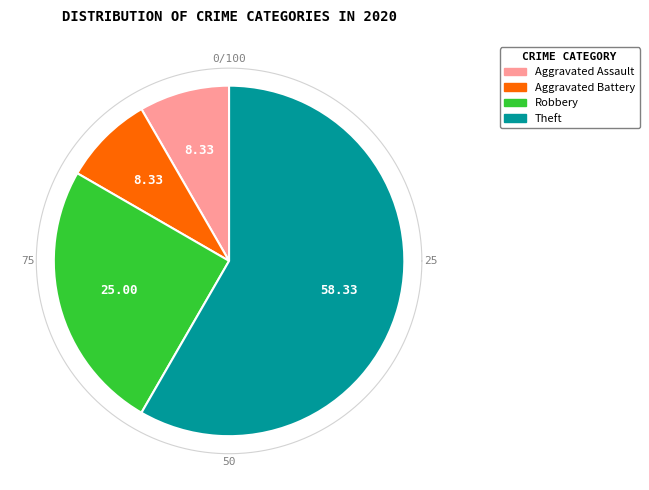

Which category accounts for the majority?

Theft